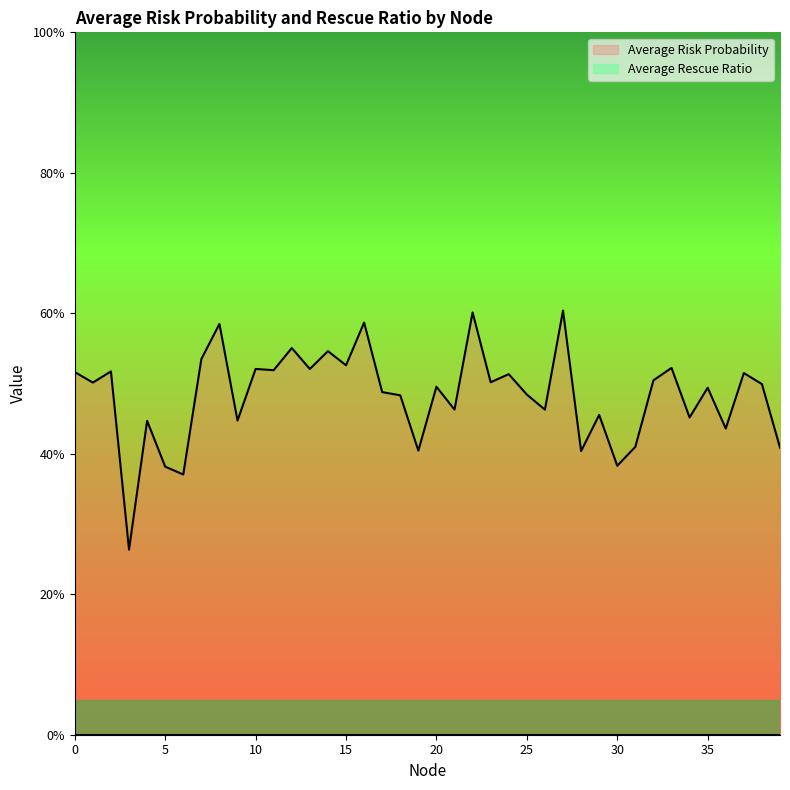

Reading left to right, transcribe all the data shown in this chart.

0=0.5	1=0.5	2=0.5	3=0.3	4=0.4	5=0.4	6=0.4	7=0.5	8=0.6	9=0.4	10=0.5	11=0.5	12=0.6	13=0.5	14=0.5	15=0.5	16=0.6	17=0.5	18=0.5	19=0.4	20=0.5	21=0.5	22=0.6	23=0.5	24=0.5	25=0.5	26=0.5	27=0.6	28=0.4	29=0.5	30=0.4	31=0.4	32=0.5	33=0.5	34=0.5	35=0.5	36=0.4	37=0.5	38=0.5	39=0.4